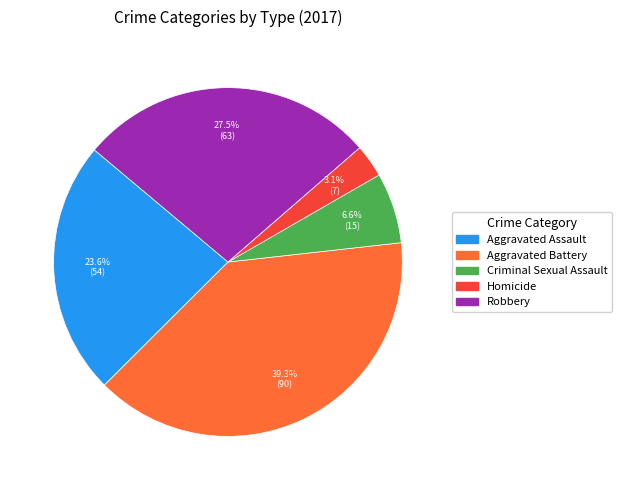

Count the number of slices in the pie.

5